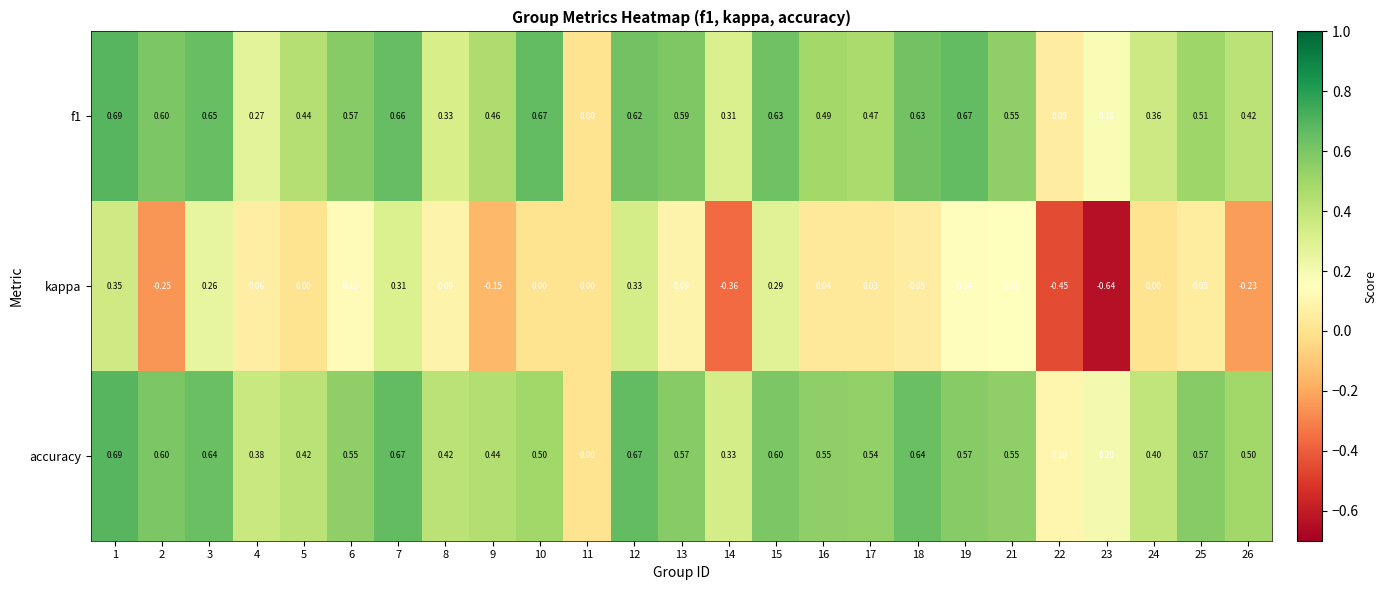

Which series has the largest total across all categories?

accuracy